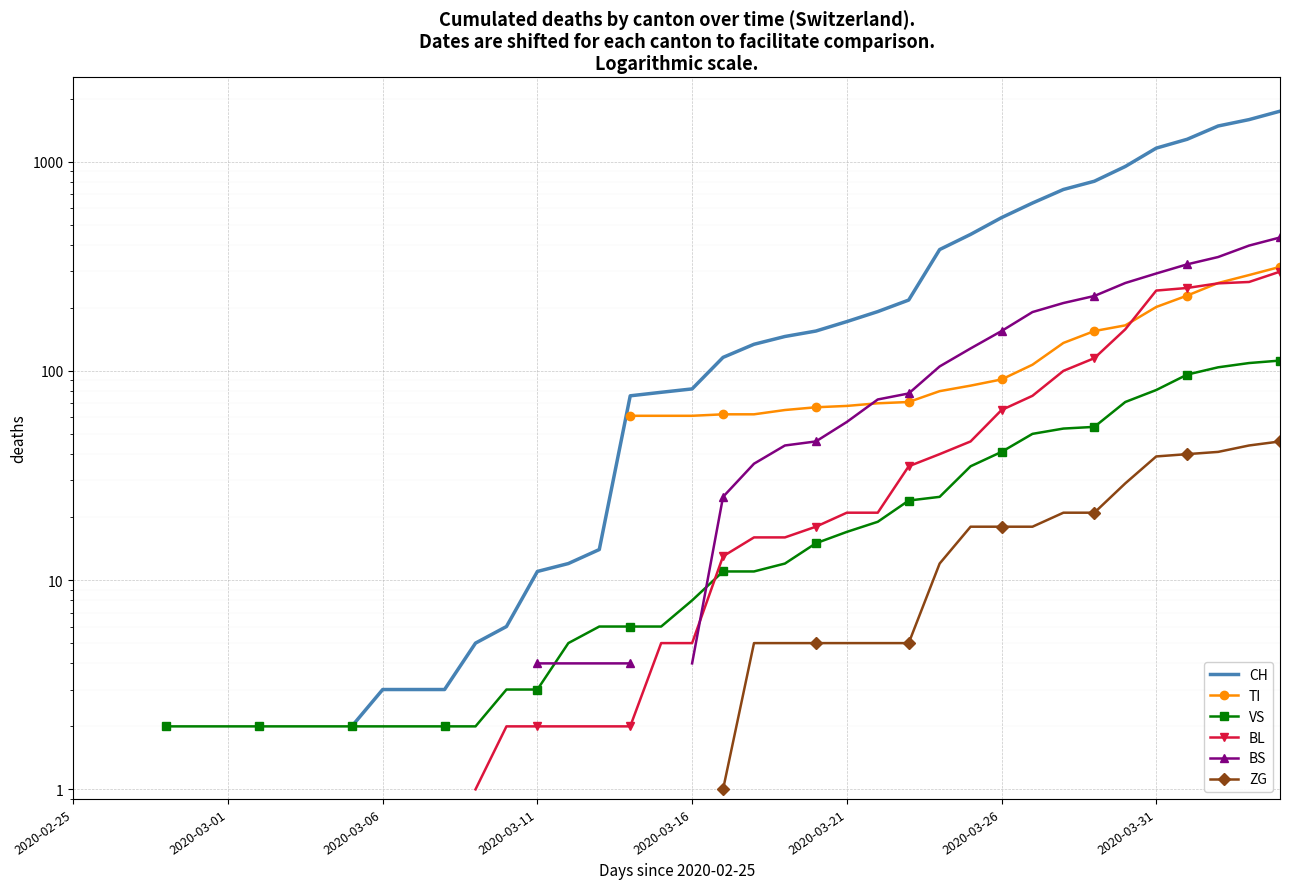

What are all the series names shown in the legend?

CH, TI, VS, BL, BS, ZG